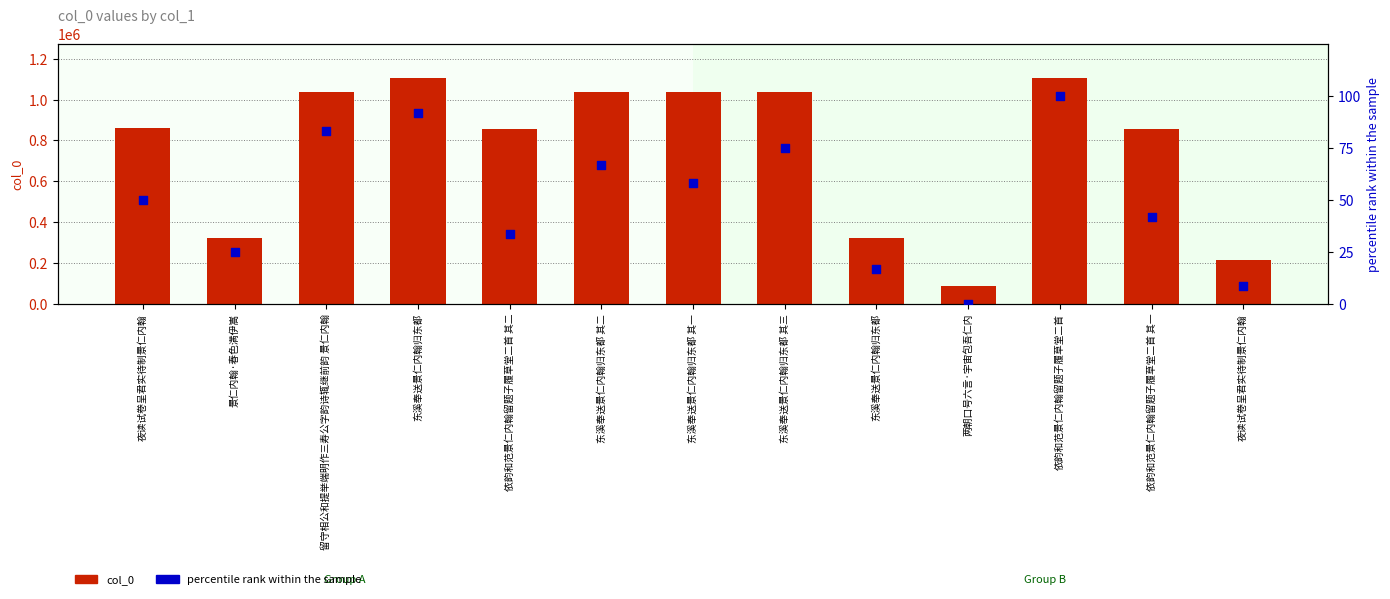

At which category is the sum across all series the highest?

依韵和范景仁内翰留题子履草堂二首